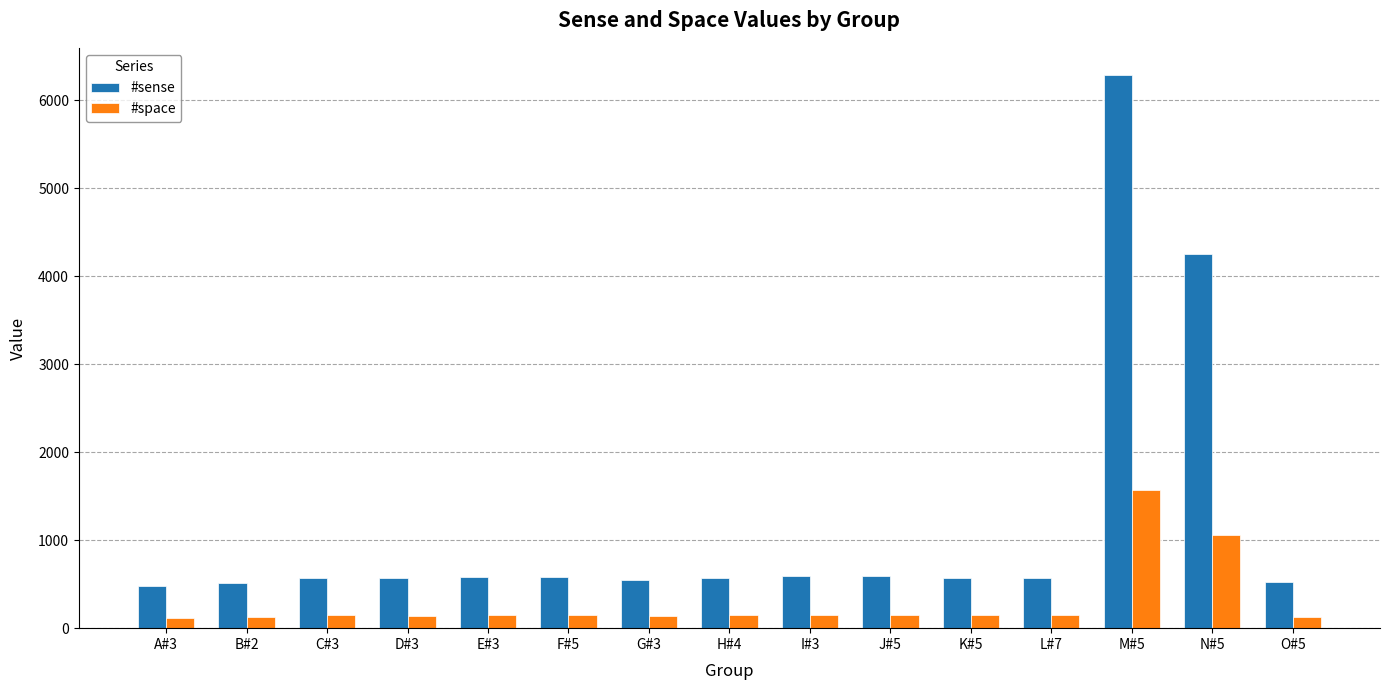

At which category does the chart reach its peak across all series?

M#5